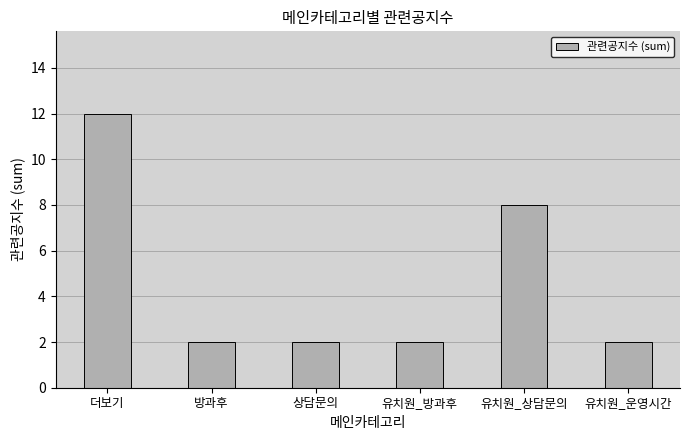

Reading left to right, list all the values displayed in this chart.

12	2	2	2	8	2